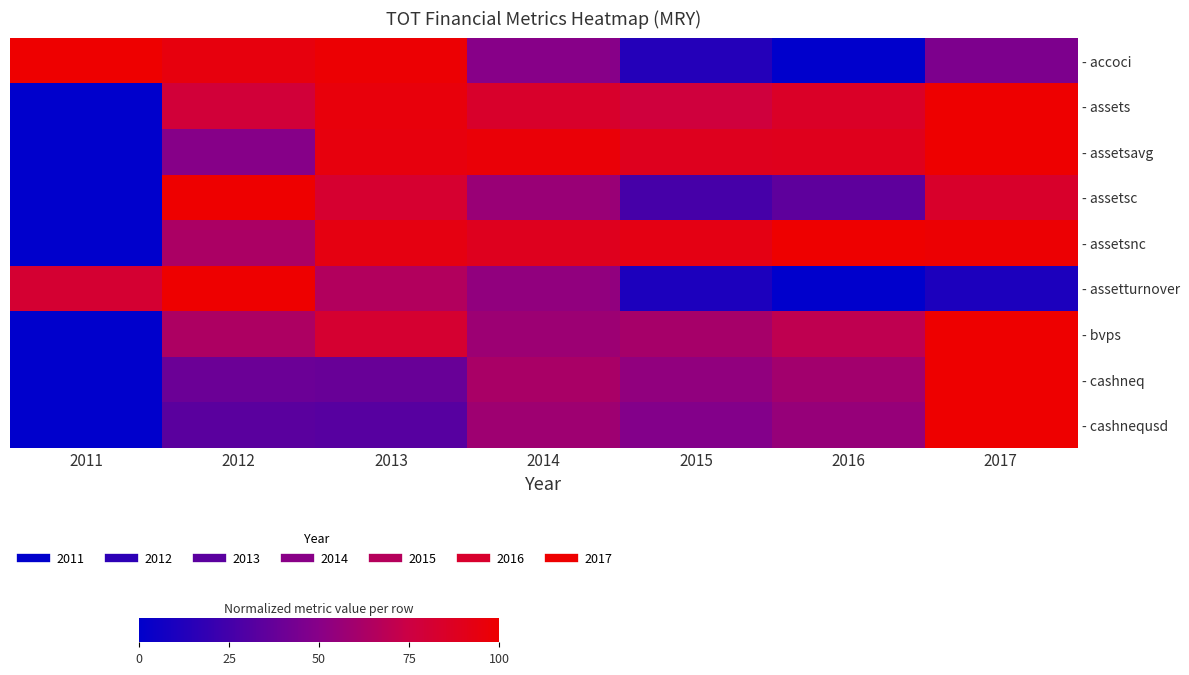

Reading left to right, what are all the values shown in this chart?

- accoci: 2011=1.0	2012=0.9	2013=1.0	2014=0.5	2015=0.1	2016=0.0	2017=0.5
- assets: 2011=0.0	2012=0.8	2013=1.0	2014=0.8	2015=0.8	2016=0.9	2017=1.0
- assetsavg: 2011=0.0	2012=0.5	2013=0.9	2014=1.0	2015=0.9	2016=0.9	2017=1.0
- assetsc: 2011=0.0	2012=1.0	2013=0.8	2014=0.6	2015=0.3	2016=0.3	2017=0.8
- assetsnc: 2011=0.0	2012=0.6	2013=0.9	2014=0.9	2015=0.9	2016=1.0	2017=1.0
- assetturnover: 2011=0.8	2012=1.0	2013=0.7	2014=0.5	2015=0.1	2016=0.0	2017=0.1
- bvps: 2011=0.0	2012=0.6	2013=0.8	2014=0.6	2015=0.6	2016=0.7	2017=1.0
- cashneq: 2011=0.0	2012=0.4	2013=0.4	2014=0.6	2015=0.5	2016=0.6	2017=1.0
- cashnequsd: 2011=0.0	2012=0.3	2013=0.3	2014=0.6	2015=0.5	2016=0.6	2017=1.0